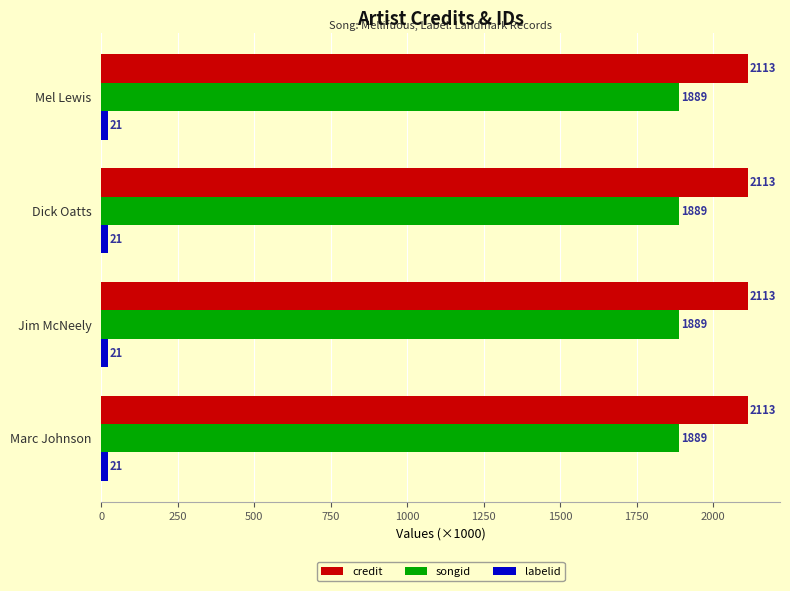

What is the total value across all series at Jim McNeely?

4022.8